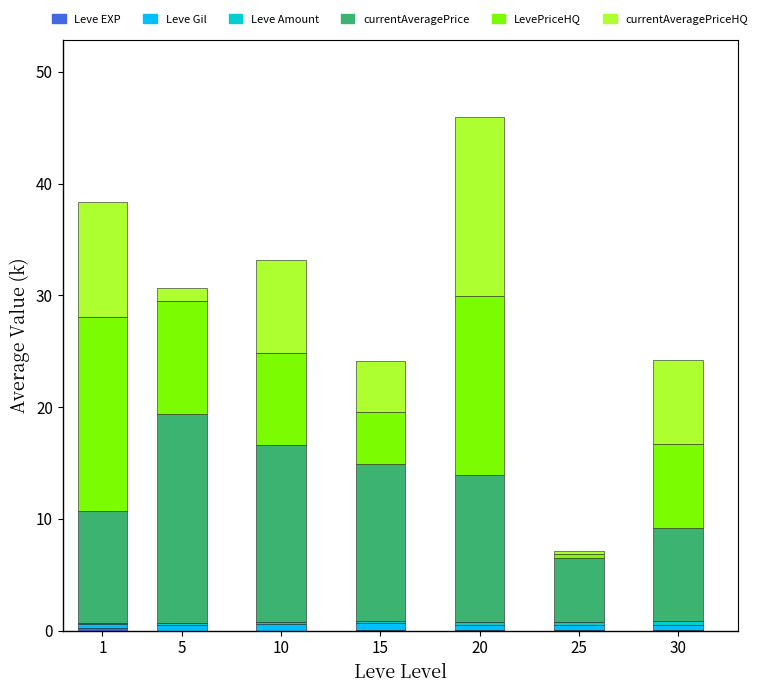

At which category is the sum across all series the highest?

20